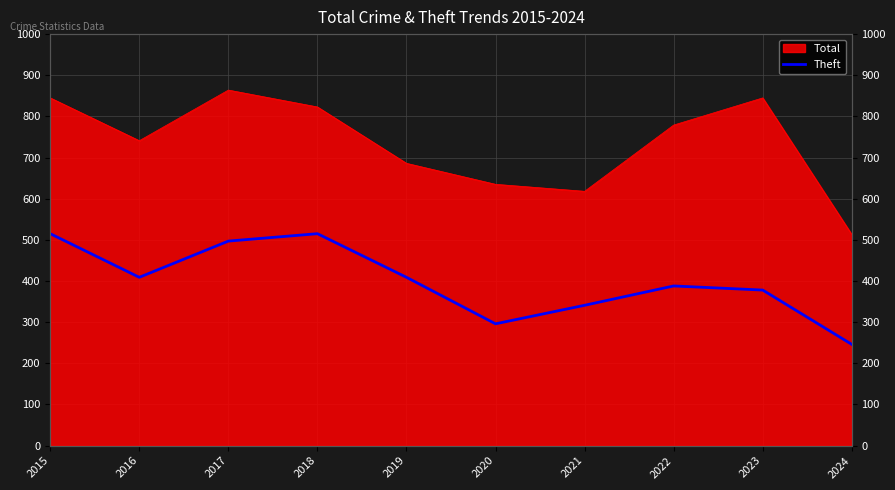

Which category has the lowest value across all series?

2024